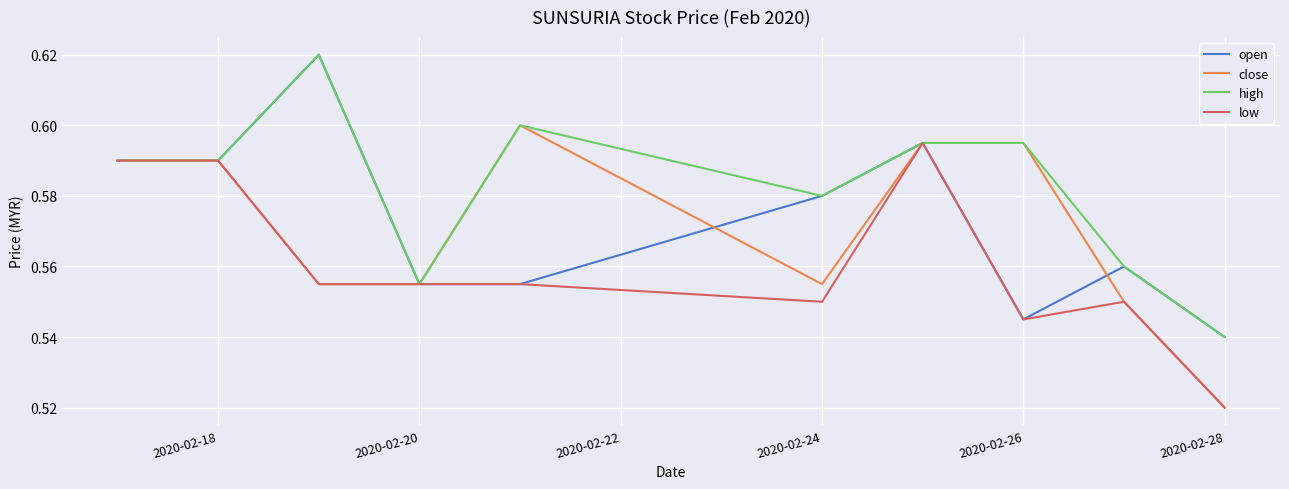

Which series has the largest total across all categories?

high